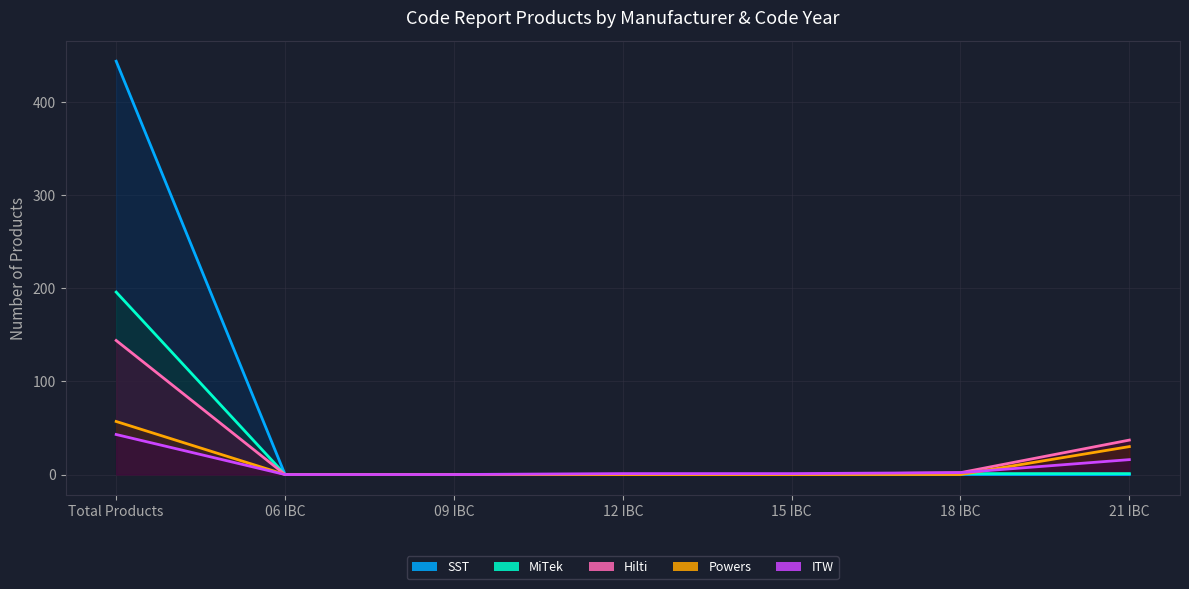

What is the difference between the ITW values at 06 IBC and 12 IBC?

1